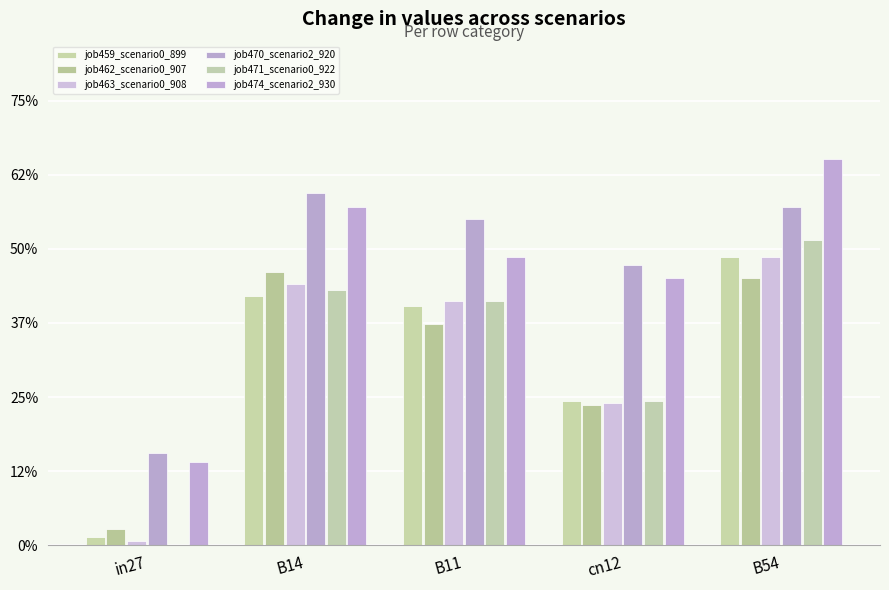

What is the sum of all job463_scenario0_908 values?

1.6